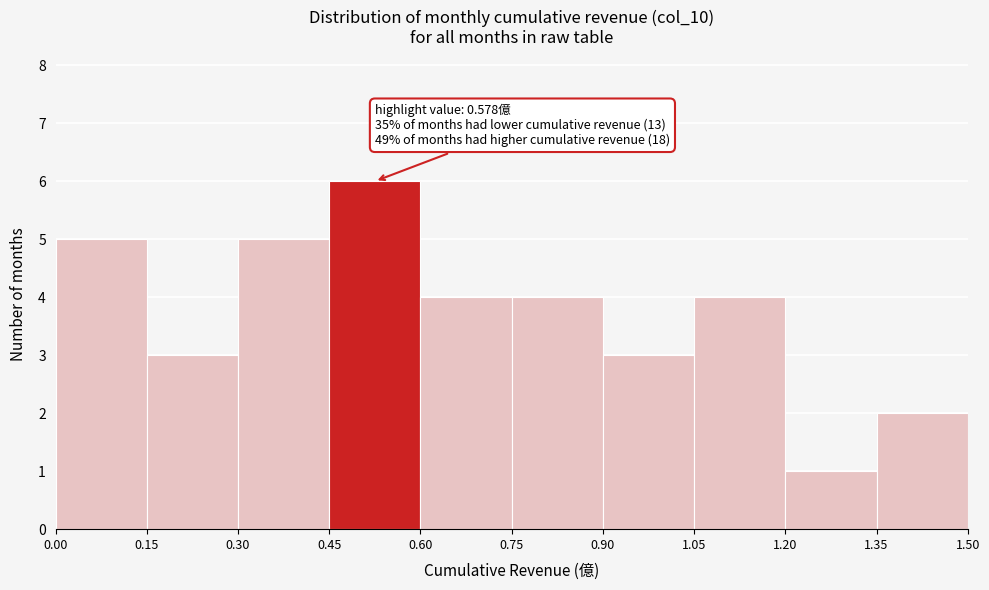

Which range on the x-axis has the tallest bar?

0.45 to 0.60